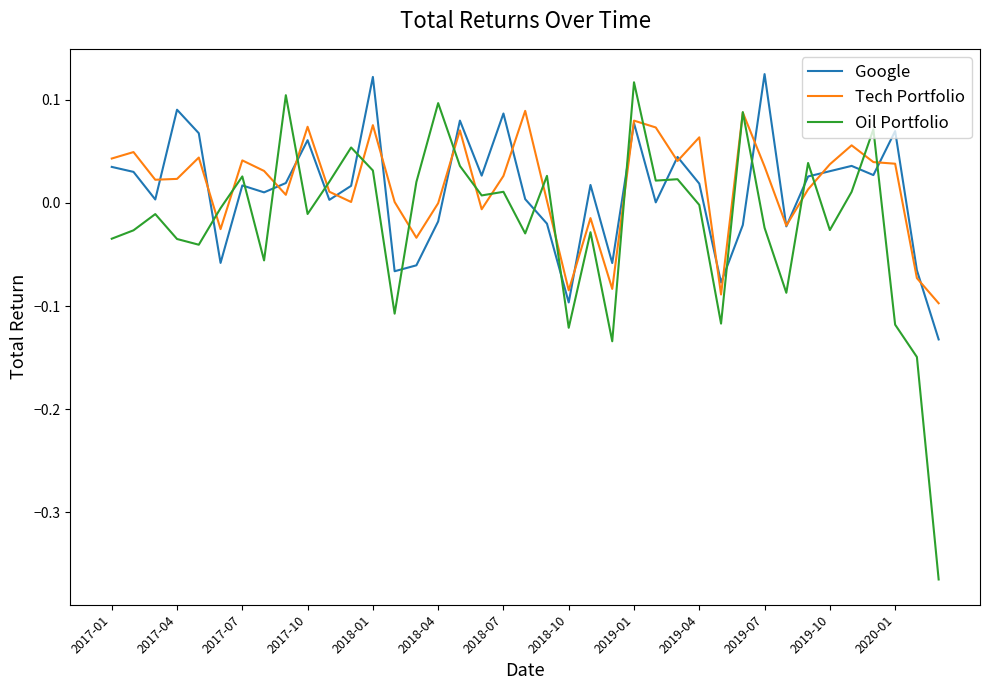

How many intersections are there between Oil Portfolio and Google?

18